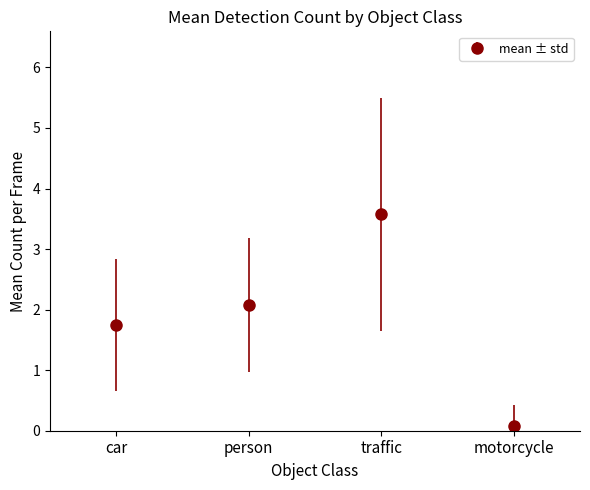

What value does the data have at traffic?

3.6